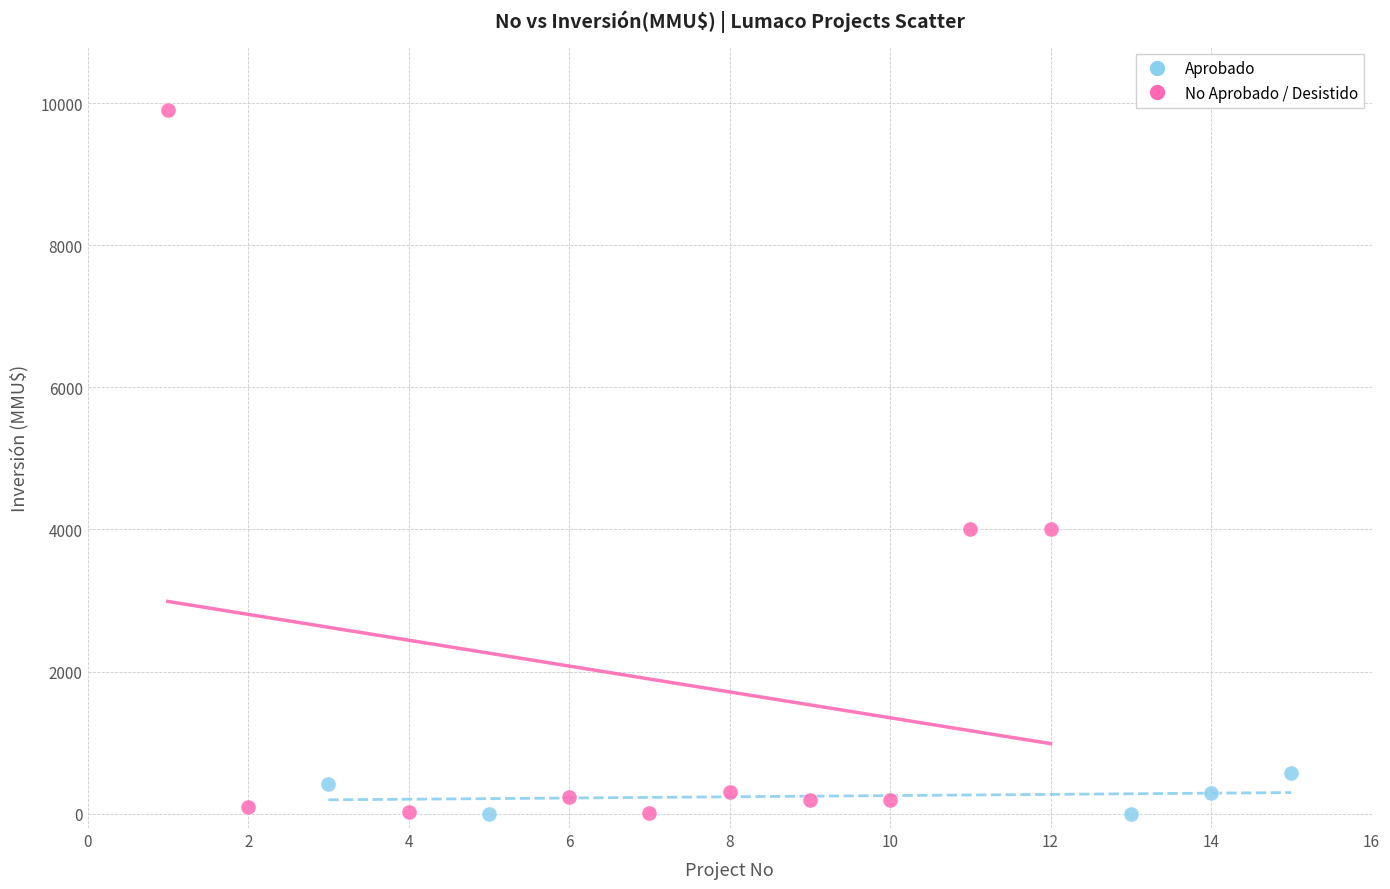

Which series has the widest spread of Y values?

No Aprobado / Desistido